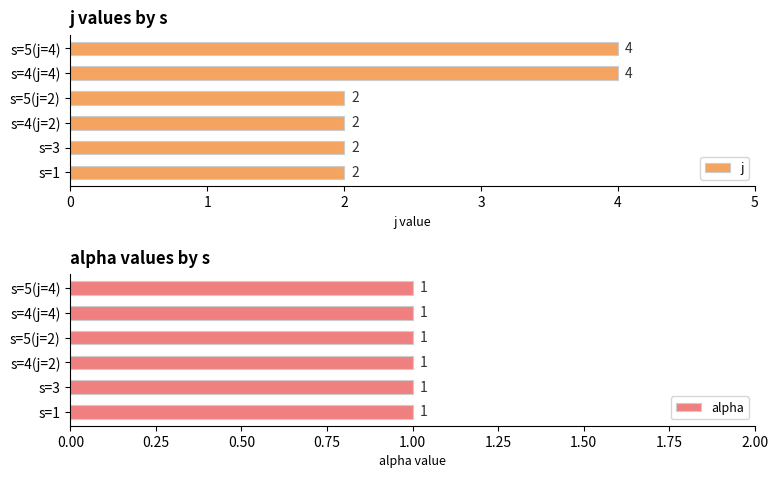

Which series has the largest range (max minus min)?

j